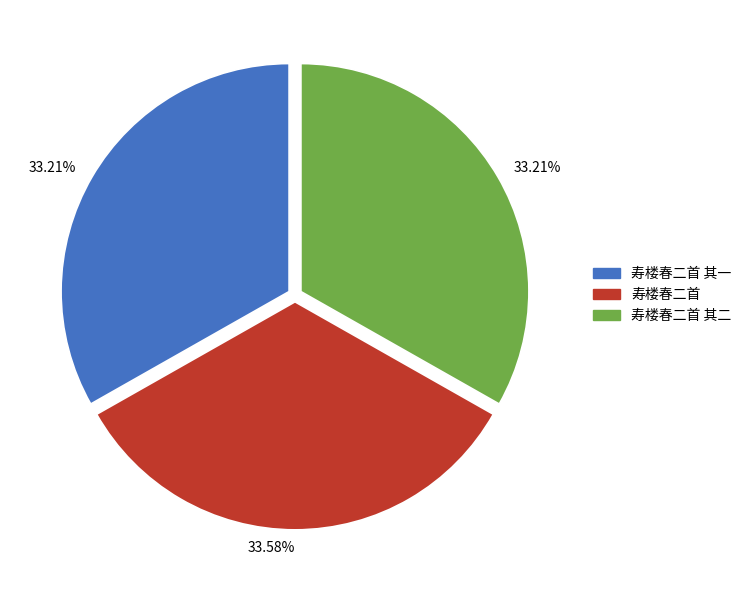

Does any single category account for the majority?

No